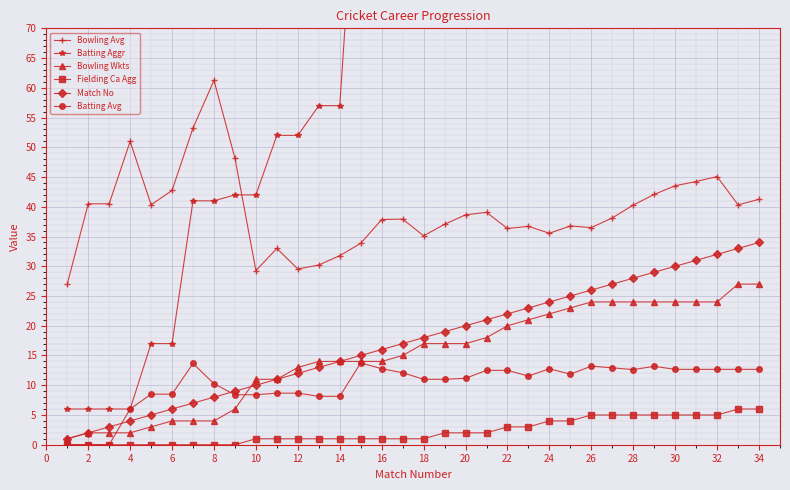

What is the sum of all Match No values?

595.0